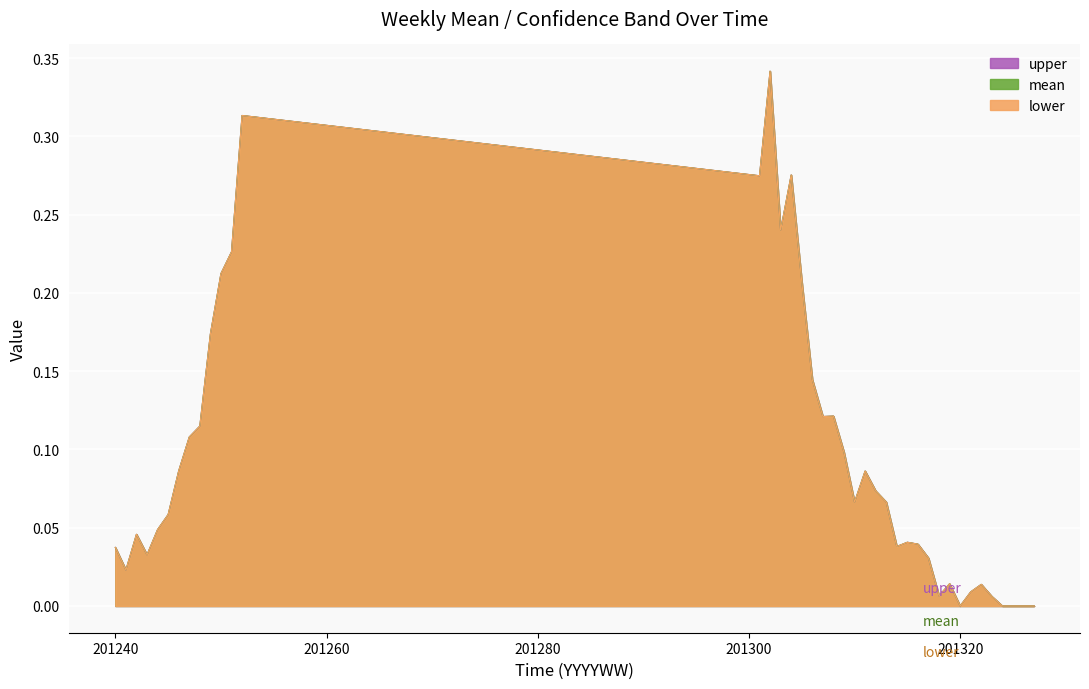

Reading left to right, what are all the values shown in this chart?

mean: 201240=0.0	201241=0.0	201242=0.0	201243=0.0	201244=0.0	201245=0.1	201246=0.1	201247=0.1	201248=0.1	201249=0.2	201250=0.2	201251=0.2	201252=0.3	201301=0.3	201302=0.3	201303=0.2	201304=0.3	201305=0.2	201306=0.1	201307=0.1	201308=0.1	201309=0.1	201310=0.1	201311=0.1	201312=0.1	201313=0.1	201314=0.0	201315=0.0	201316=0.0	201317=0.0	201318=0.0	201319=0.0	201320=0.0	201321=0.0	201322=0.0	201323=0.0	201324=0.0	201325=0.0	201326=0.0	201327=0.0
lower: 201240=0.0	201241=0.0	201242=0.0	201243=0.0	201244=0.0	201245=0.1	201246=0.1	201247=0.1	201248=0.1	201249=0.2	201250=0.2	201251=0.2	201252=0.3	201301=0.3	201302=0.3	201303=0.2	201304=0.3	201305=0.2	201306=0.1	201307=0.1	201308=0.1	201309=0.1	201310=0.1	201311=0.1	201312=0.1	201313=0.1	201314=0.0	201315=0.0	201316=0.0	201317=0.0	201318=0.0	201319=0.0	201320=0.0	201321=0.0	201322=0.0	201323=0.0	201324=0.0	201325=0.0	201326=0.0	201327=0.0
upper: 201240=0.0	201241=0.0	201242=0.0	201243=0.0	201244=0.0	201245=0.1	201246=0.1	201247=0.1	201248=0.1	201249=0.2	201250=0.2	201251=0.2	201252=0.3	201301=0.3	201302=0.3	201303=0.2	201304=0.3	201305=0.2	201306=0.1	201307=0.1	201308=0.1	201309=0.1	201310=0.1	201311=0.1	201312=0.1	201313=0.1	201314=0.0	201315=0.0	201316=0.0	201317=0.0	201318=0.0	201319=0.0	201320=0.0	201321=0.0	201322=0.0	201323=0.0	201324=0.0	201325=0.0	201326=0.0	201327=0.0